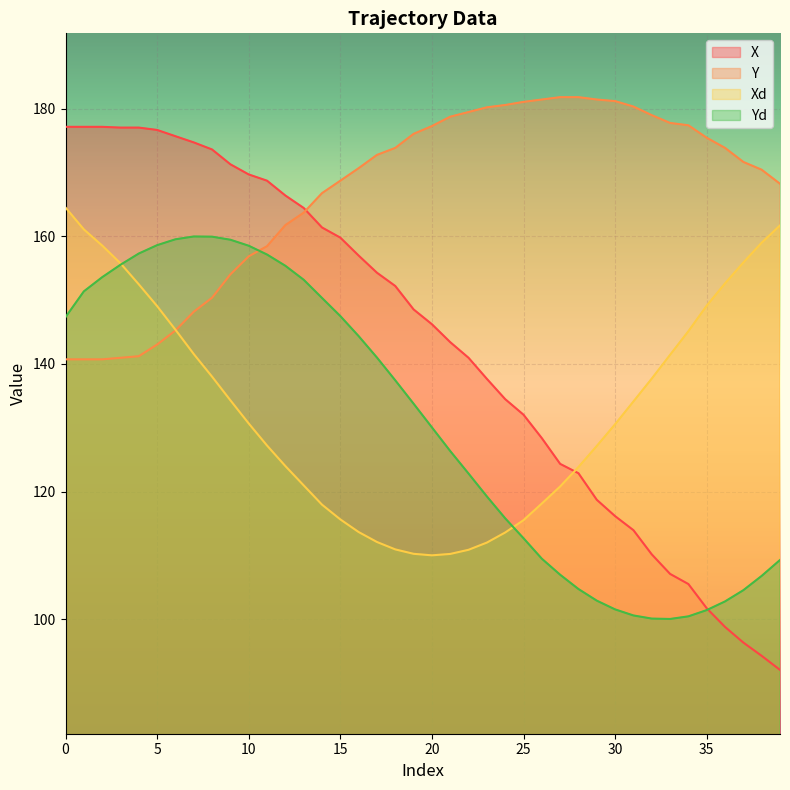

What are all the series names shown in the legend?

X, Y, Xd, Yd